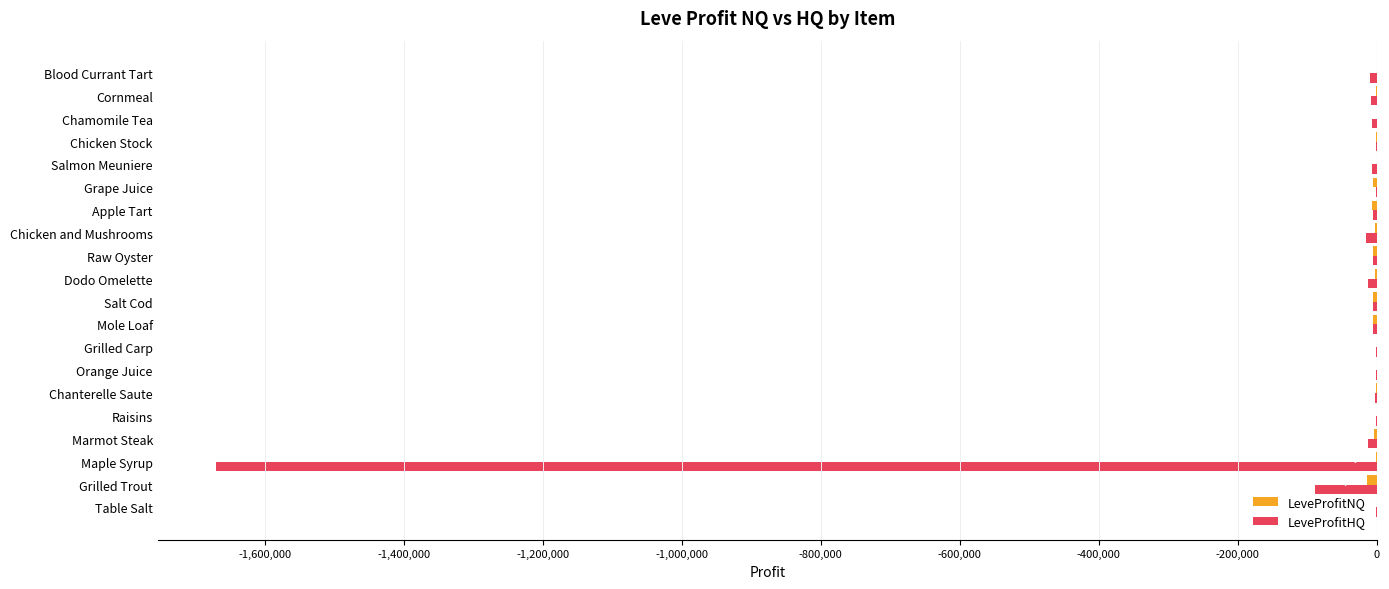

The LeveProfitHQ series shows -6022.0 at Mole Loaf. True or false?

True